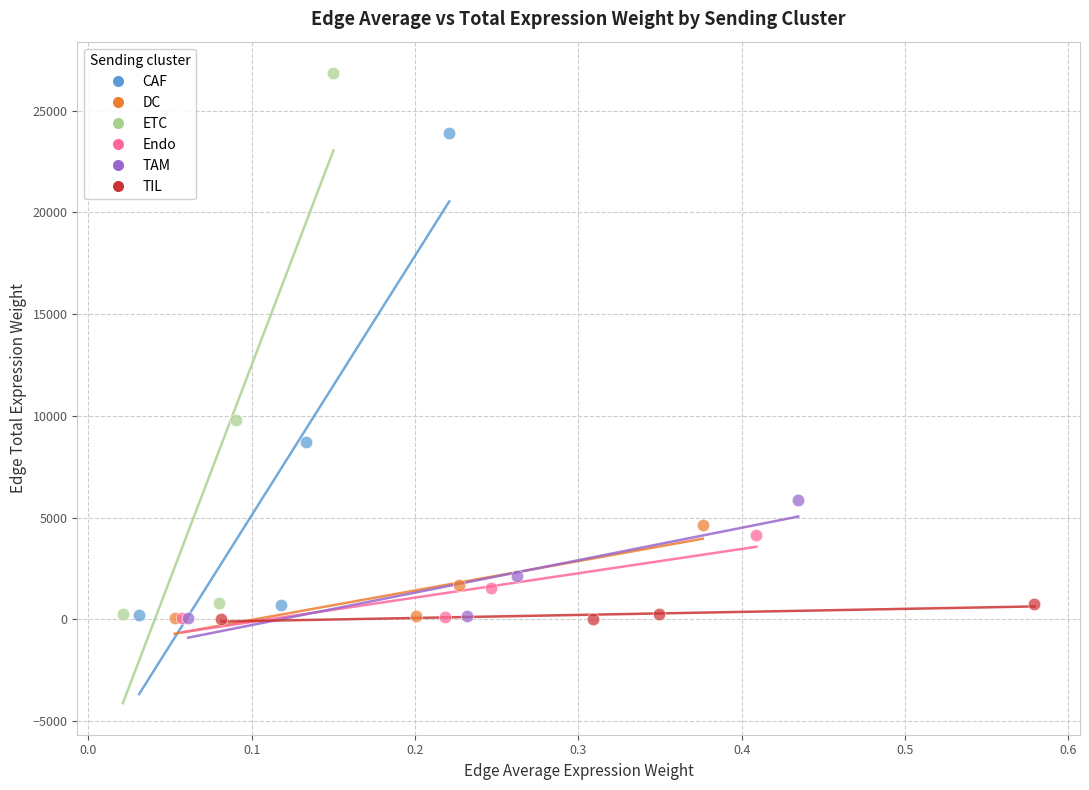

Which series has the largest Y range (max minus min)?

ETC